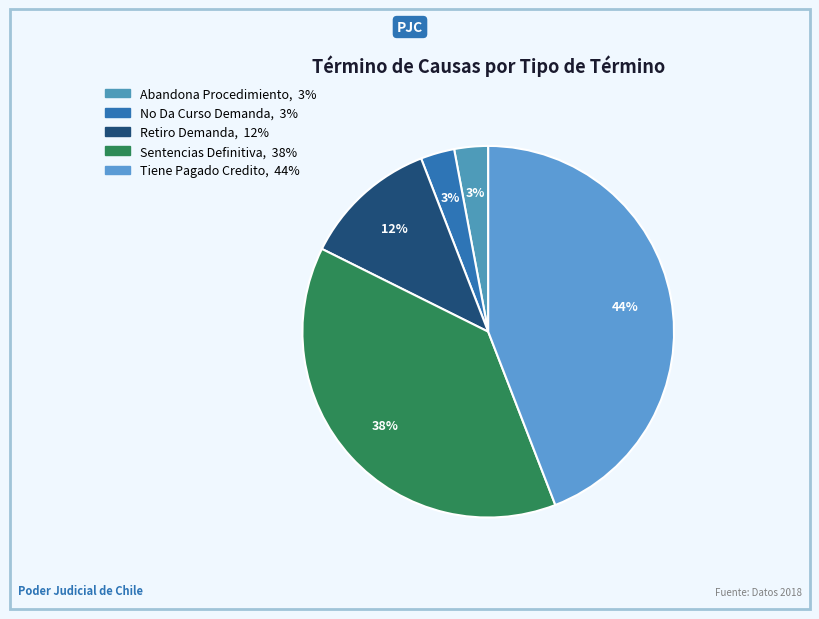

The No Da Curso Demanda slice represents 3% of the pie. True or false?

True